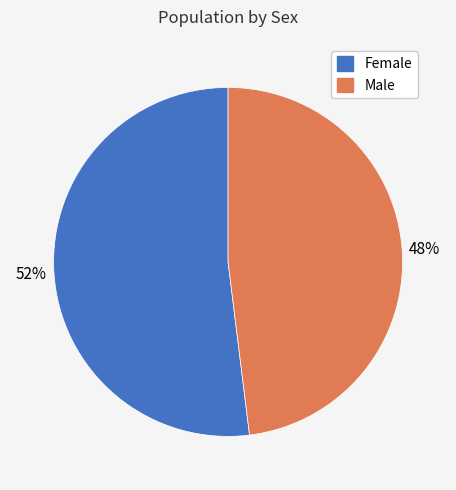

Which slice is the largest?

Female